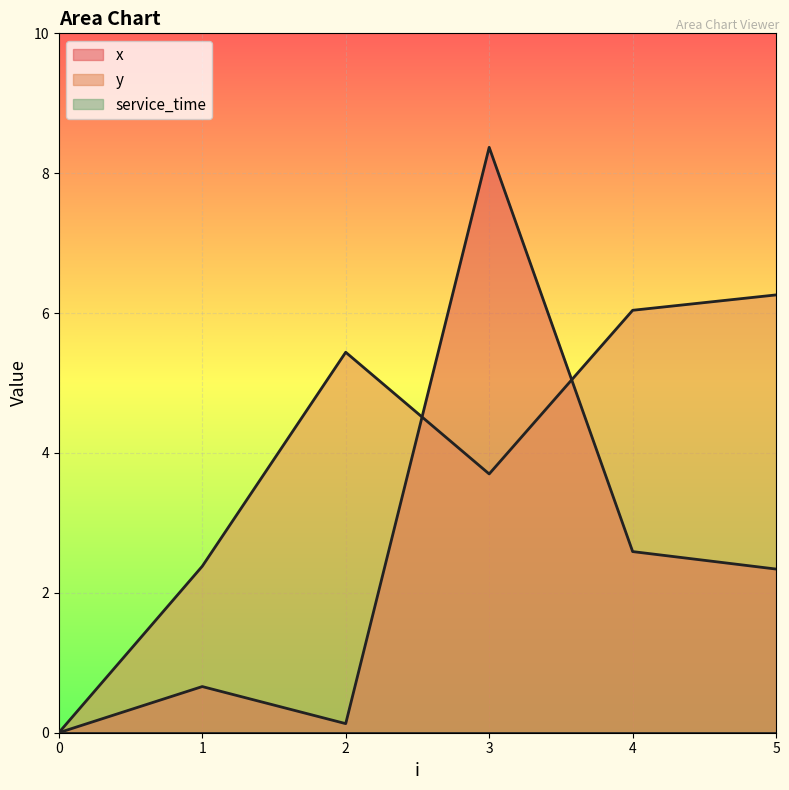

Is it true that x equals 0.0 at 0?

True